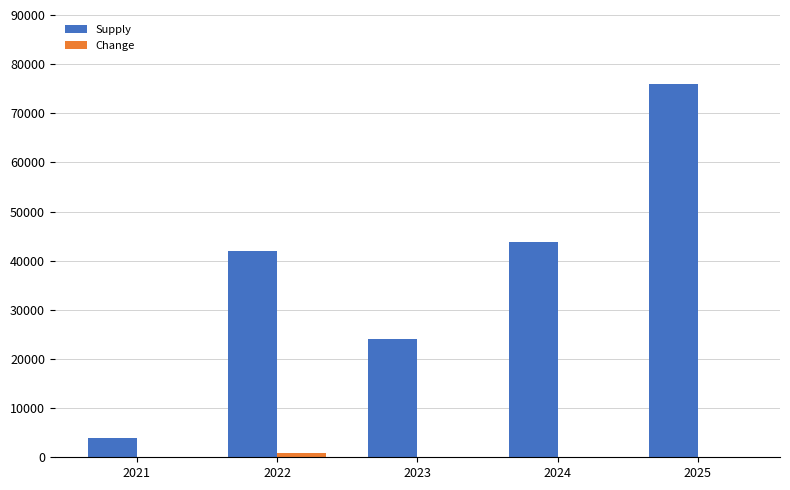

At which label is Supply closest to 39954?

2022